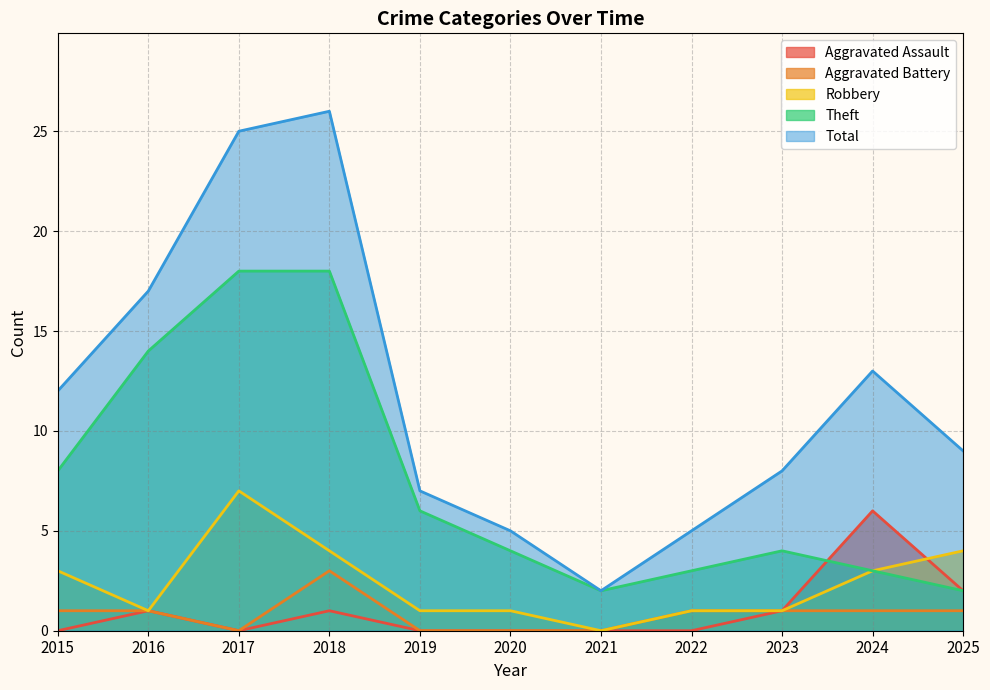

The Robbery series shows 3 at 2015. True or false?

True